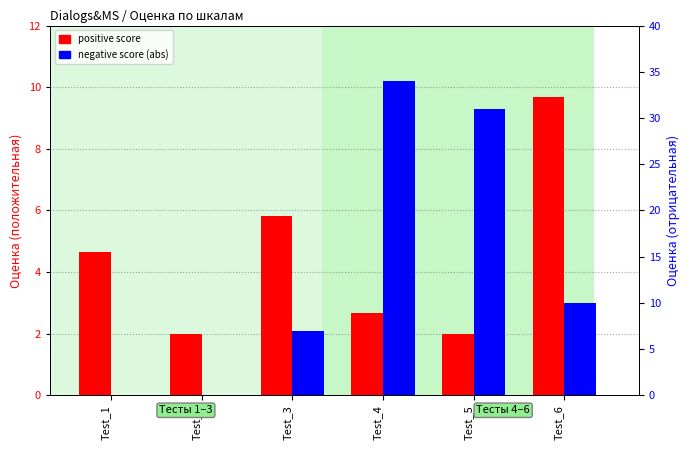

Count the number of data series in this chart.

2